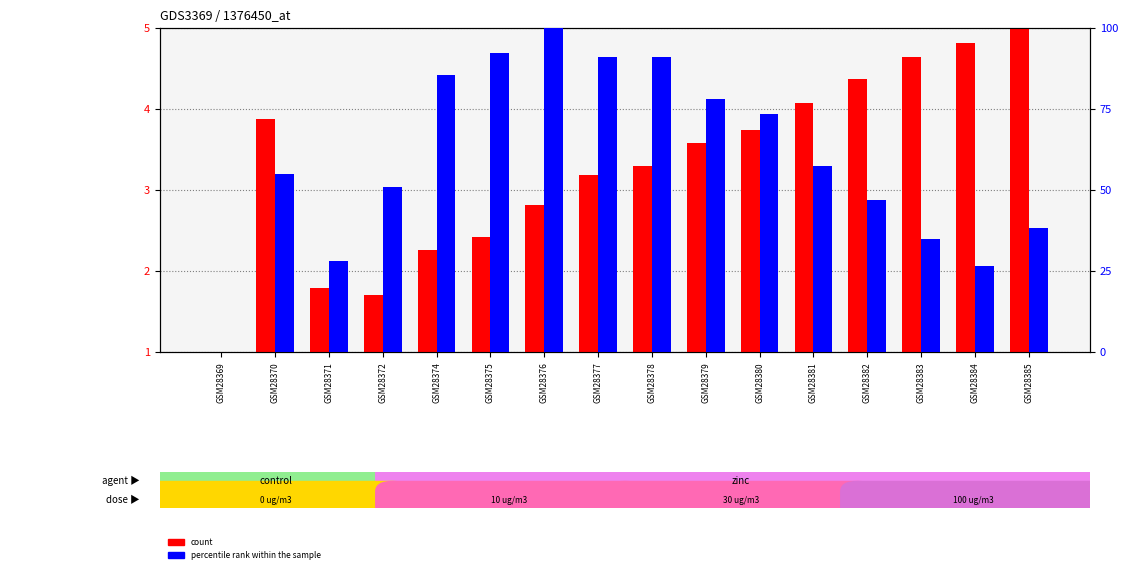

Reading left to right, list all the values displayed in this chart.

count: GSM28369=1.0	GSM28370=3.9	GSM28371=1.8	GSM28372=1.7	GSM28374=2.3	GSM28375=2.4	GSM28376=2.8	GSM28377=3.2	GSM28378=3.3	GSM28379=3.6	GSM28380=3.7	GSM28381=4.1	GSM28382=4.4	GSM28383=4.6	GSM28384=4.8	GSM28385=5.0
percentile rank within the sample: GSM28369=0.0	GSM28370=55.0	GSM28371=28.0	GSM28372=50.8	GSM28374=85.5	GSM28375=92.2	GSM28376=100.0	GSM28377=91.0	GSM28378=91.1	GSM28379=78.1	GSM28380=73.2	GSM28381=57.5	GSM28382=46.9	GSM28383=34.8	GSM28384=26.5	GSM28385=38.1